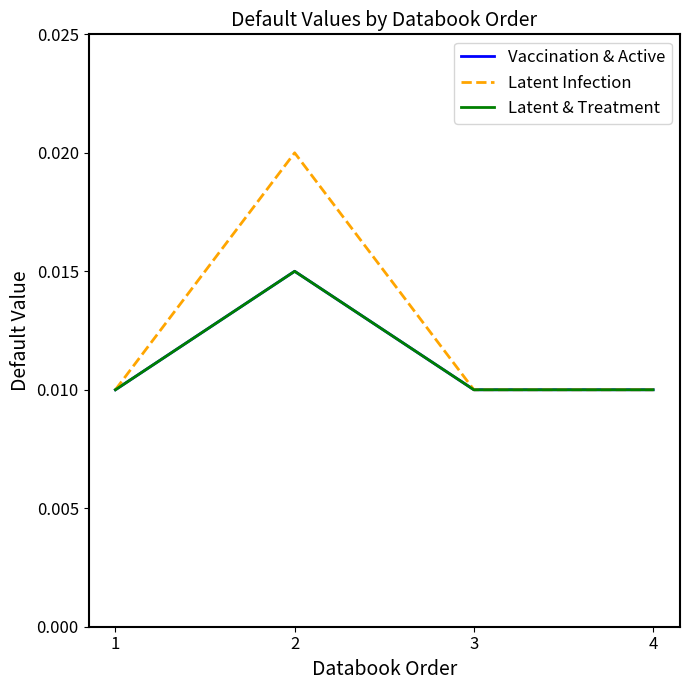

True or false: Vaccination & Active has more than 0 points higher than both neighbors.

True